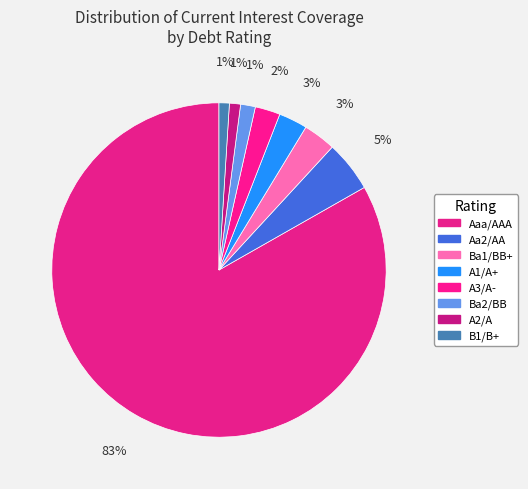

How many segments does this pie chart have?

8